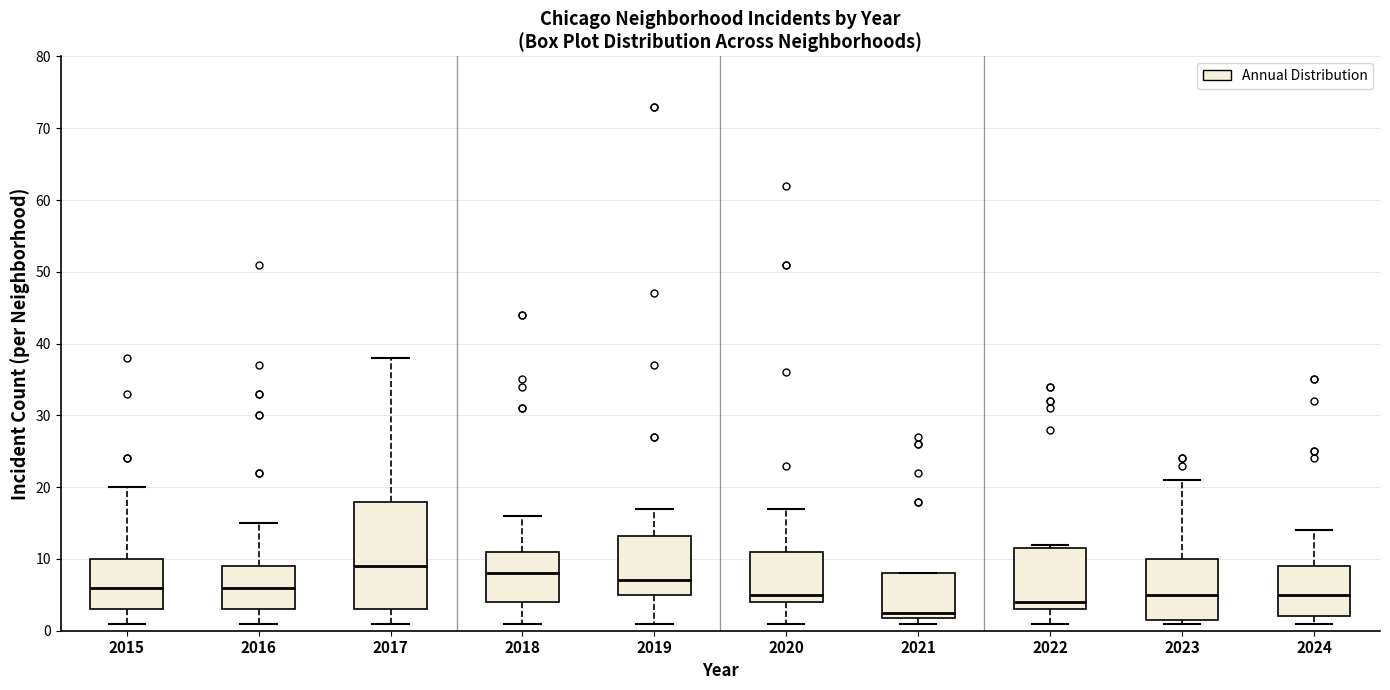

Where does the upper whisker of the box at x = 2023 end on the y-axis? The values are not printed on the chart, so give them approximately, as read against the axis.

21